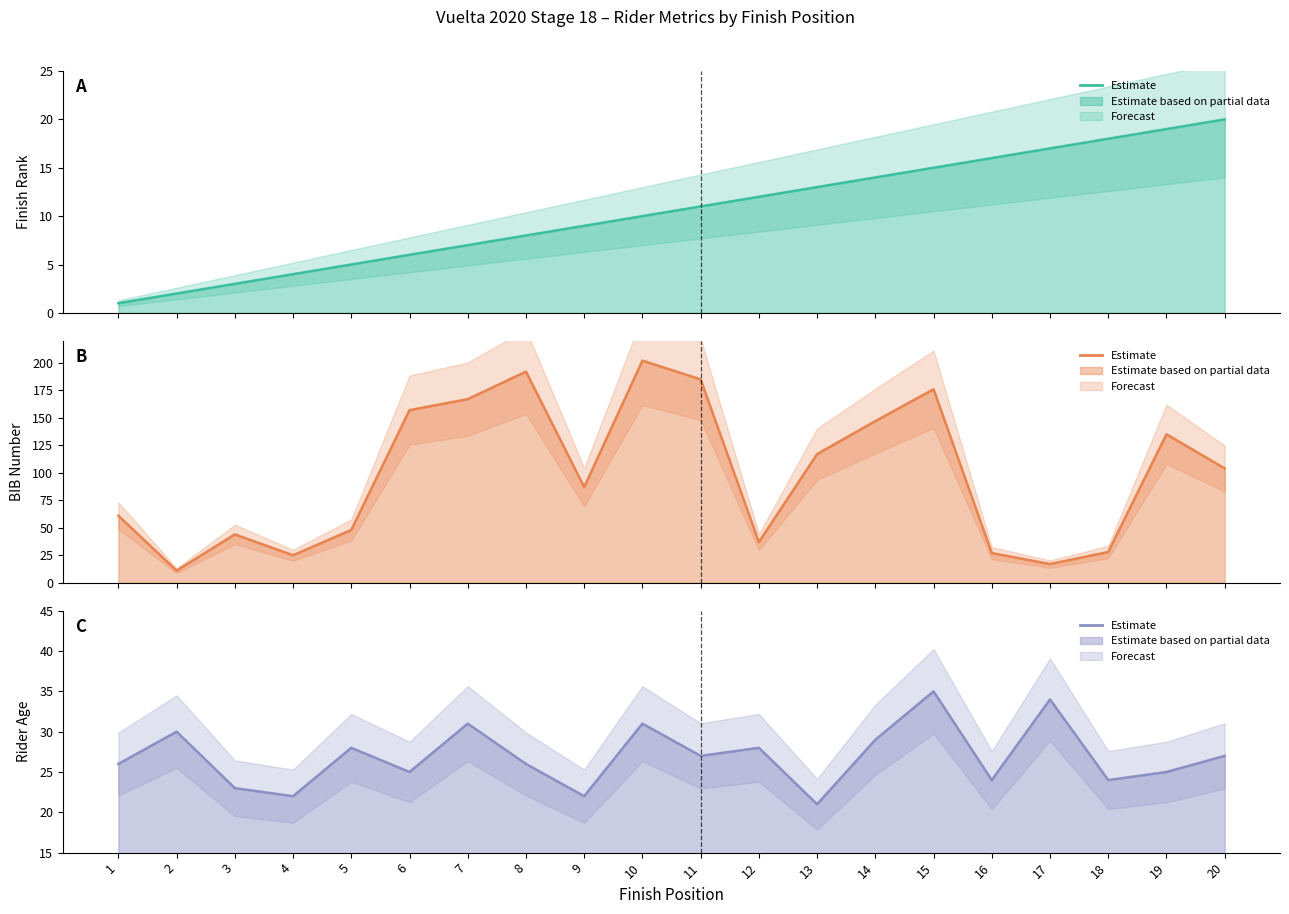

Reading left to right, transcribe all the data shown in this chart.

Rnk line: 1=1	2=2	3=3	4=4	5=5	6=6	7=7	8=8	9=9	10=10	11=11	12=12	13=13	14=14	15=15	16=16	17=17	18=18	19=19	20=20
BIB line: 1=61	2=11	3=44	4=25	5=48	6=157	7=167	8=192	9=87	10=202	11=185	12=37	13=117	14=147	15=176	16=27	17=17	18=28	19=135	20=104
Age line: 1=26	2=30	3=23	4=22	5=28	6=25	7=31	8=26	9=22	10=31	11=27	12=28	13=21	14=29	15=35	16=24	17=34	18=24	19=25	20=27